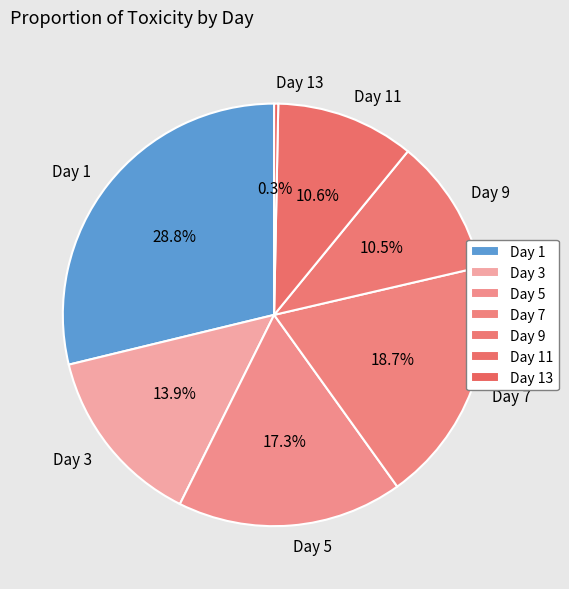

Is there a majority slice in this chart?

No